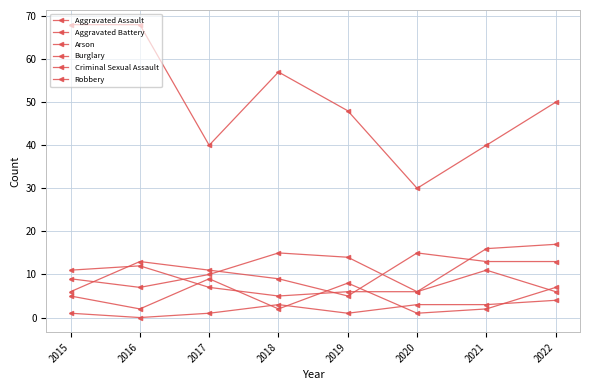

How many values in the Criminal Sexual Assault series are below 5?

4